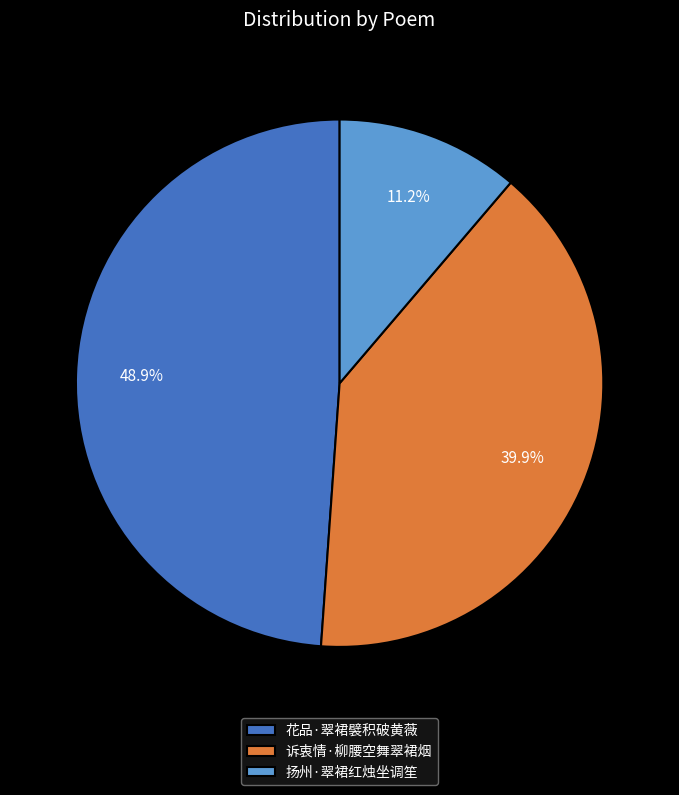

The 诉衷情·柳腰空舞翠裙烟 slice represents 40% of the pie. True or false?

True